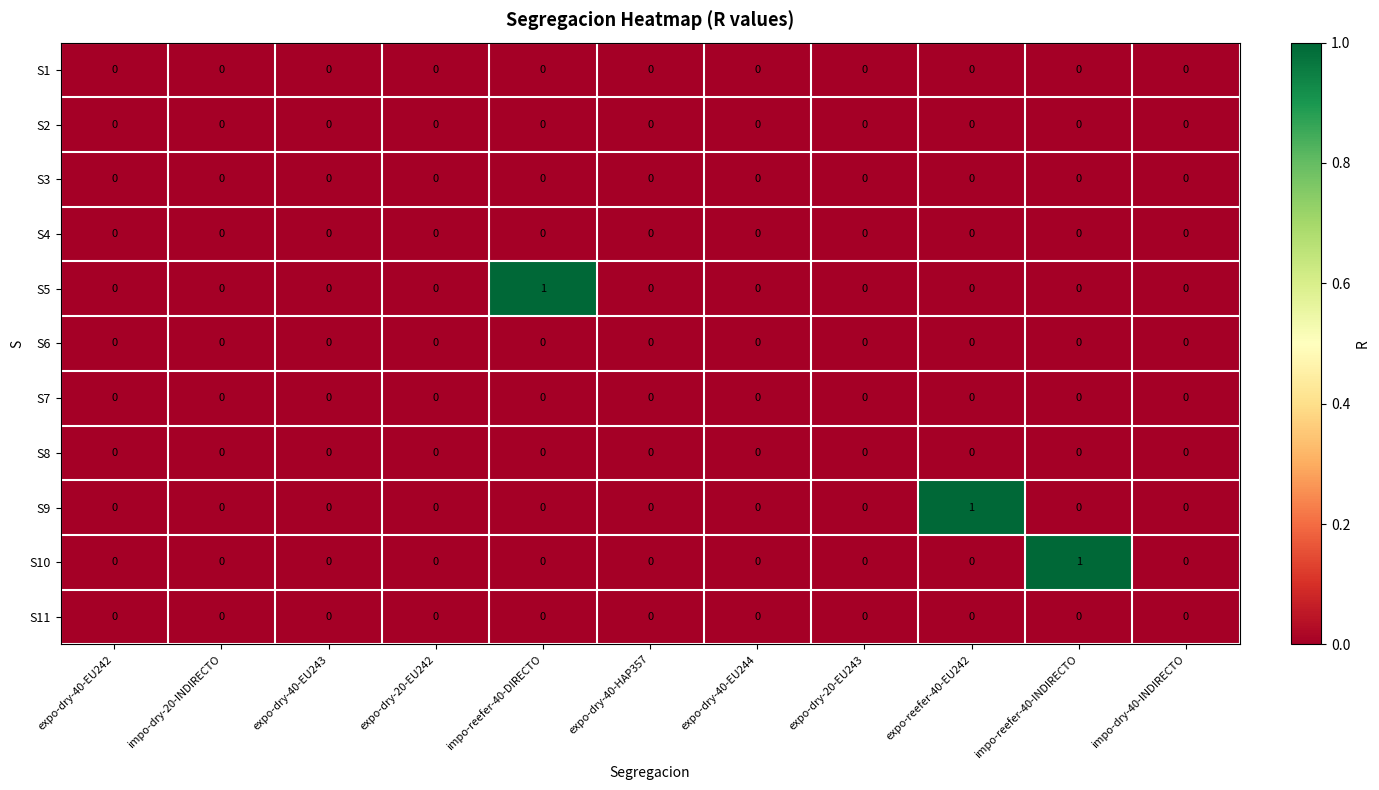

True or false: S3 has a value of 0 at expo-dry-20-EU243.

True